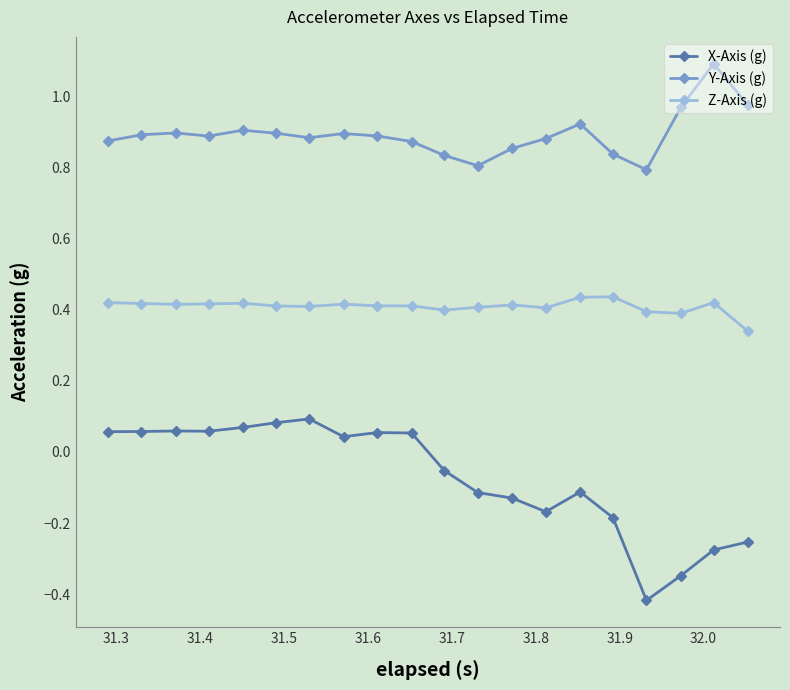

Which series has the widest spread of values?

X-Axis (g)